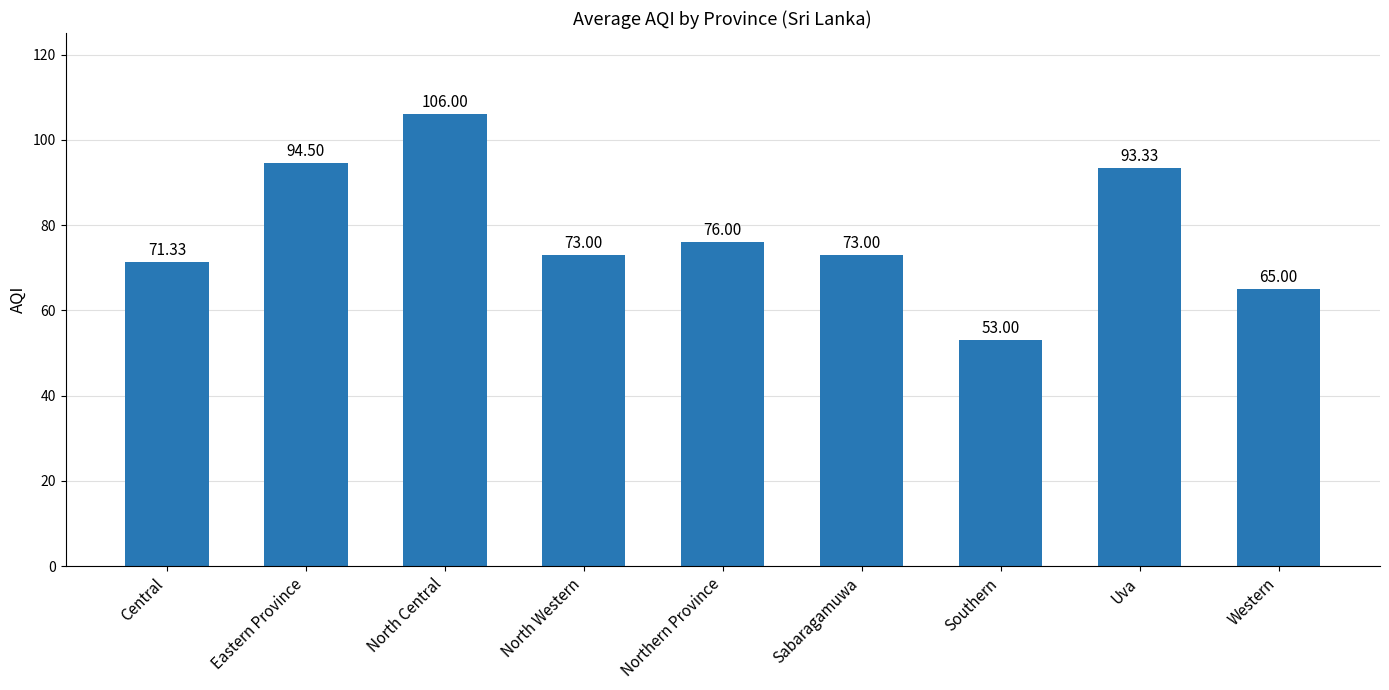

Reading left to right, extract all data points from this chart.

71.3	94.5	106.0	73.0	76.0	73.0	53.0	93.3	65.0